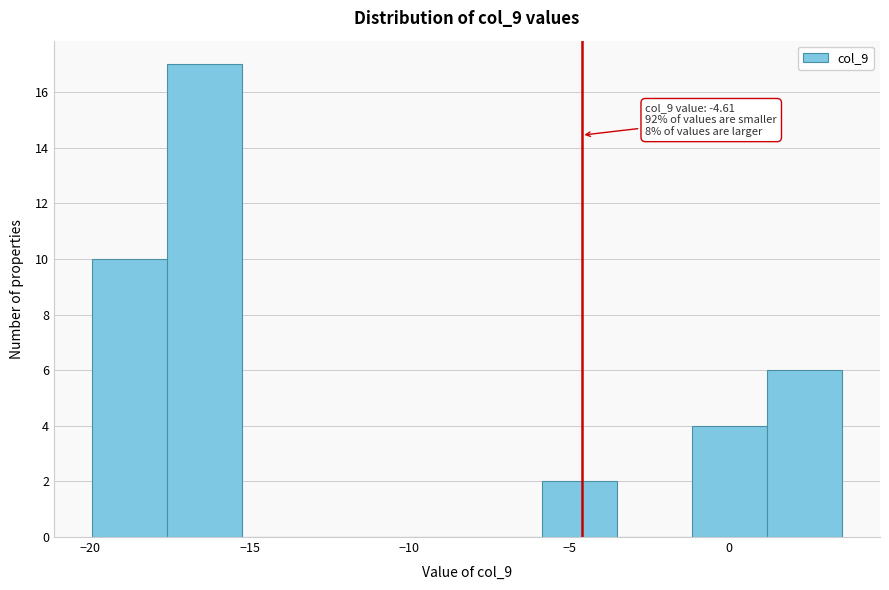

Over which range of the x-axis is the bar tallest?

-17.5 to -15.5